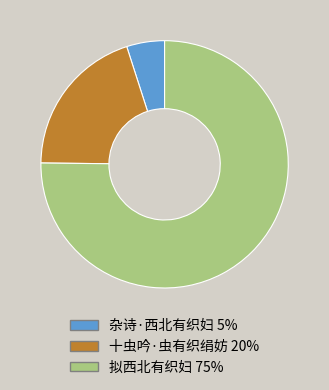

Do 杂诗·西北有织妇 5% and 十虫吟·虫有织绢妨 20% together represent more than half of the pie?

No